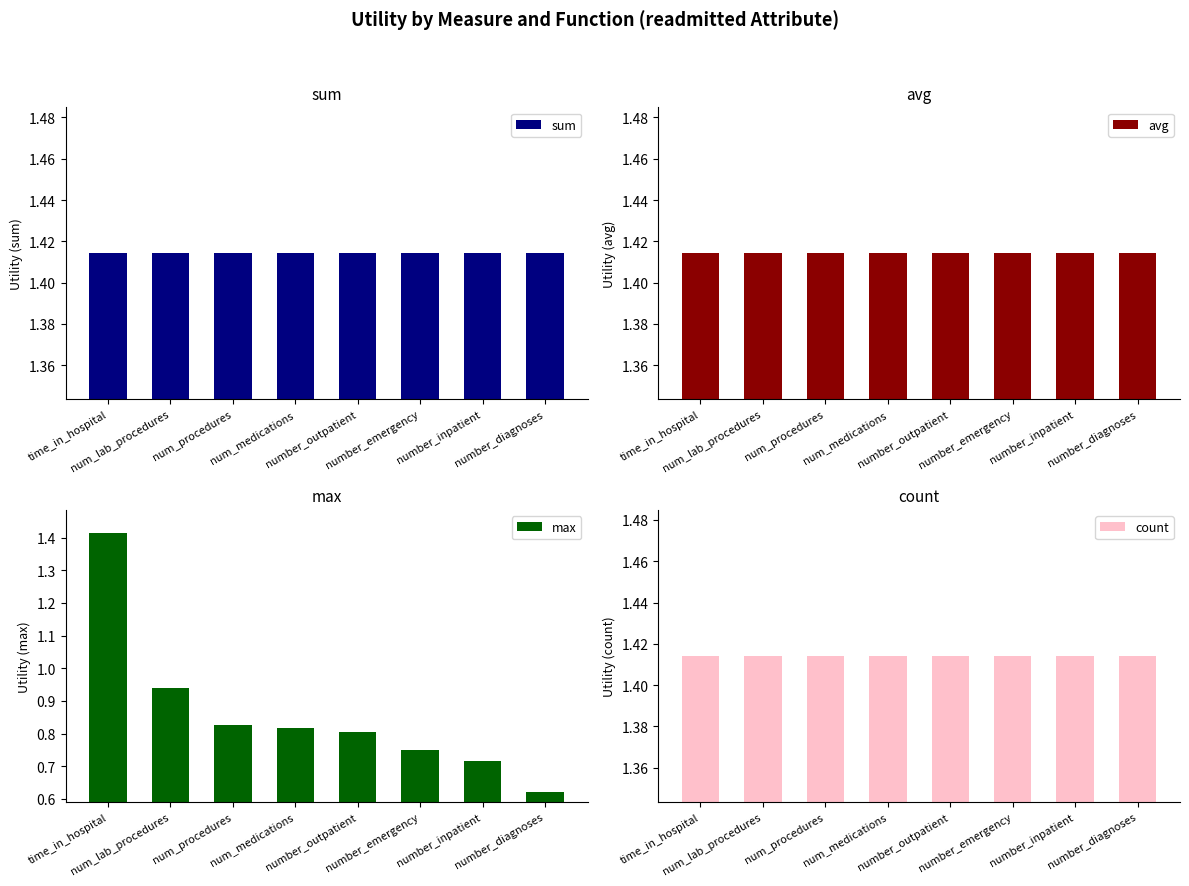

Which series has the widest spread of values?

max